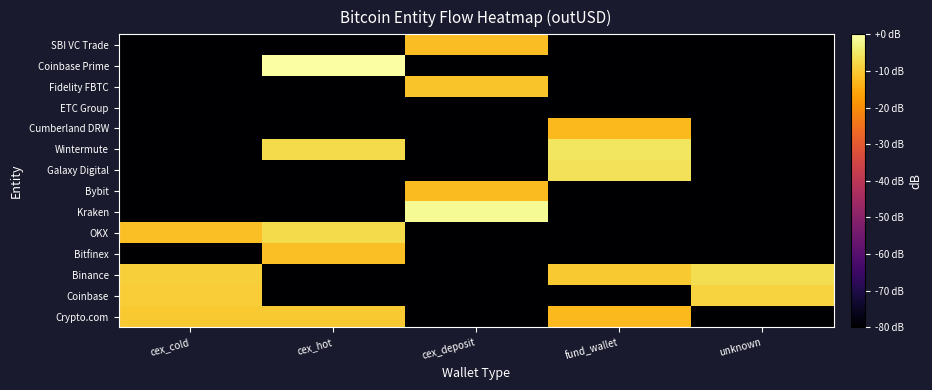

At which category is the sum across all series the highest?

cex_hot